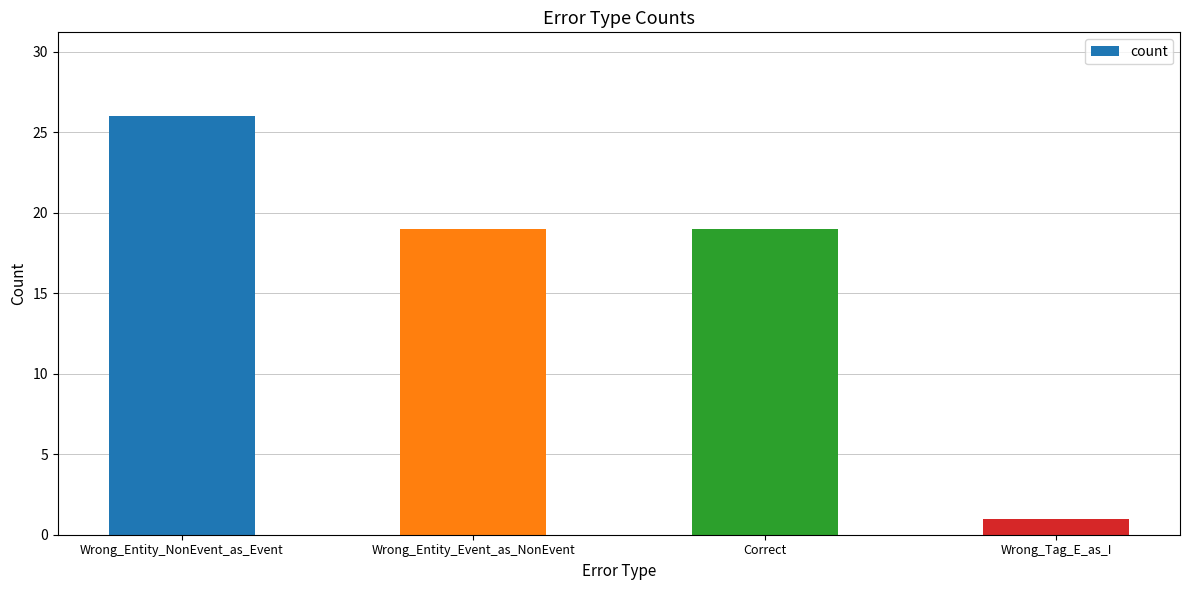

What is the greatest value displayed?

26